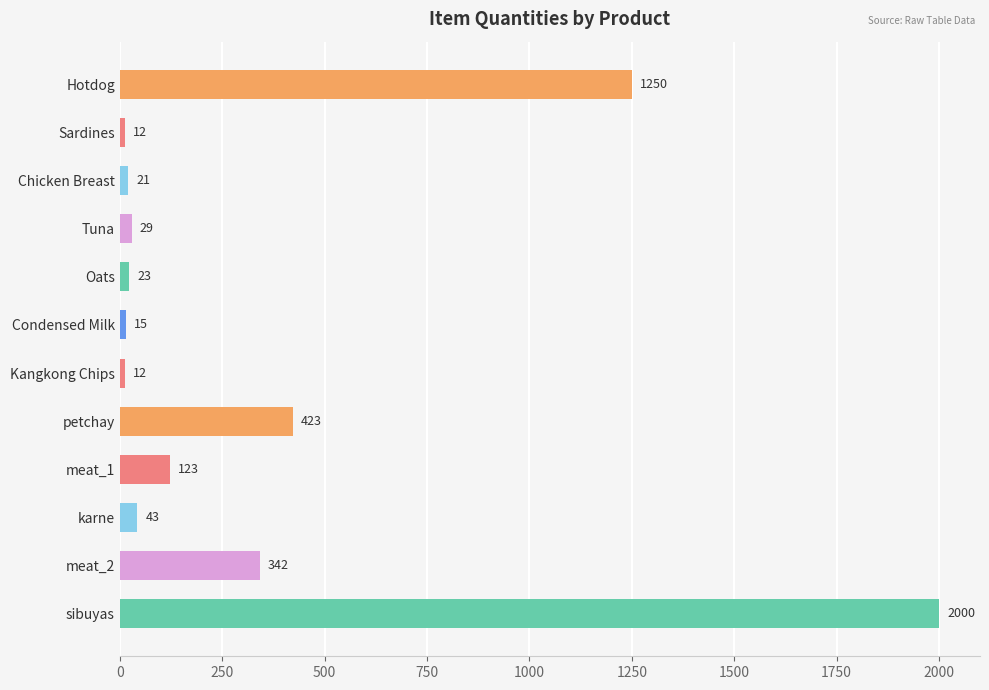

What is the label of the 5th bar from the bottom?

petchay